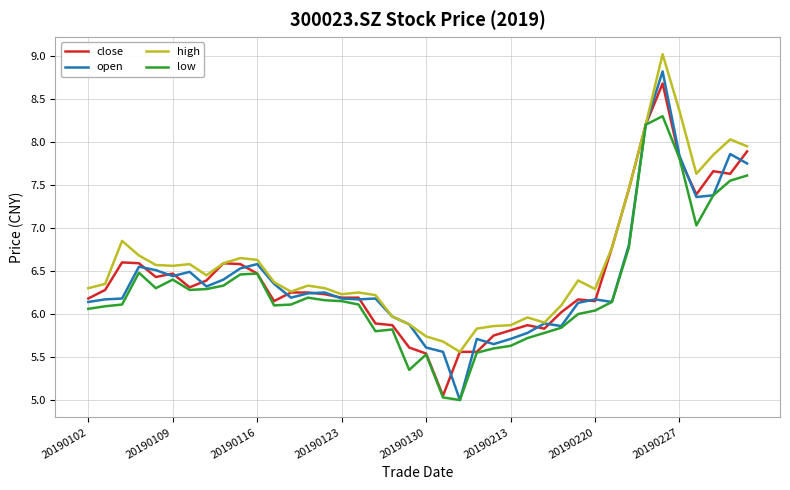

Does the chart display data point markers on the line(s)?

No